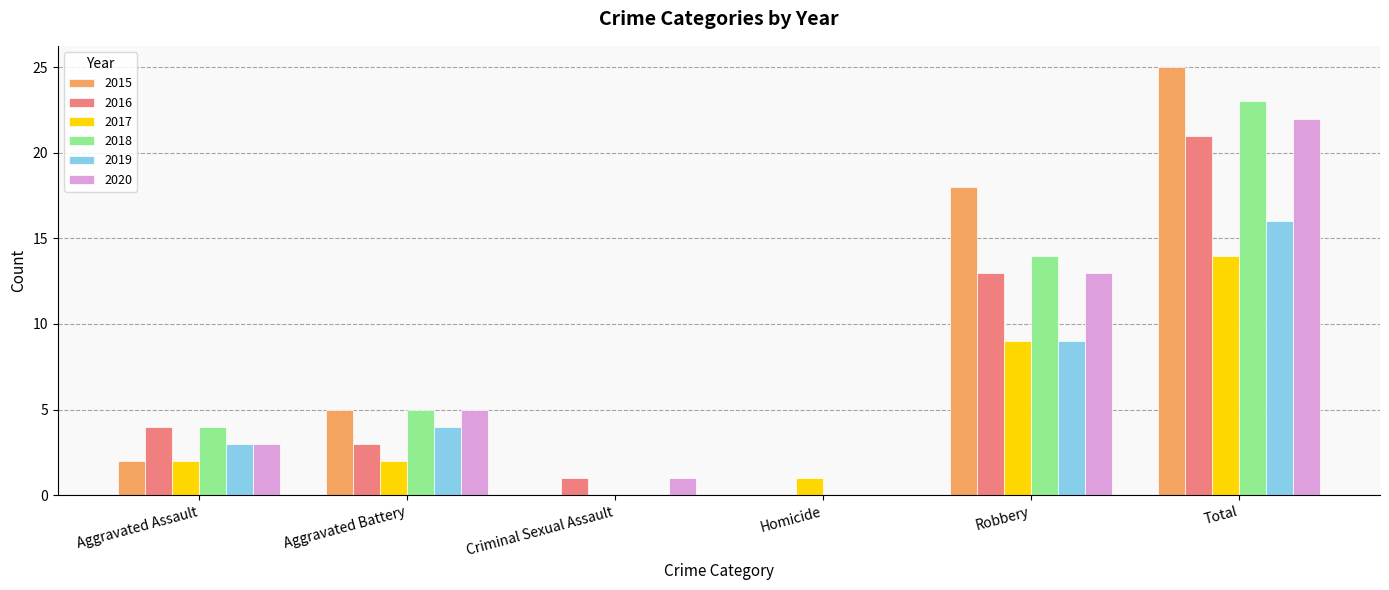

True or false: 2019 has a value of -5 at Homicide.

False